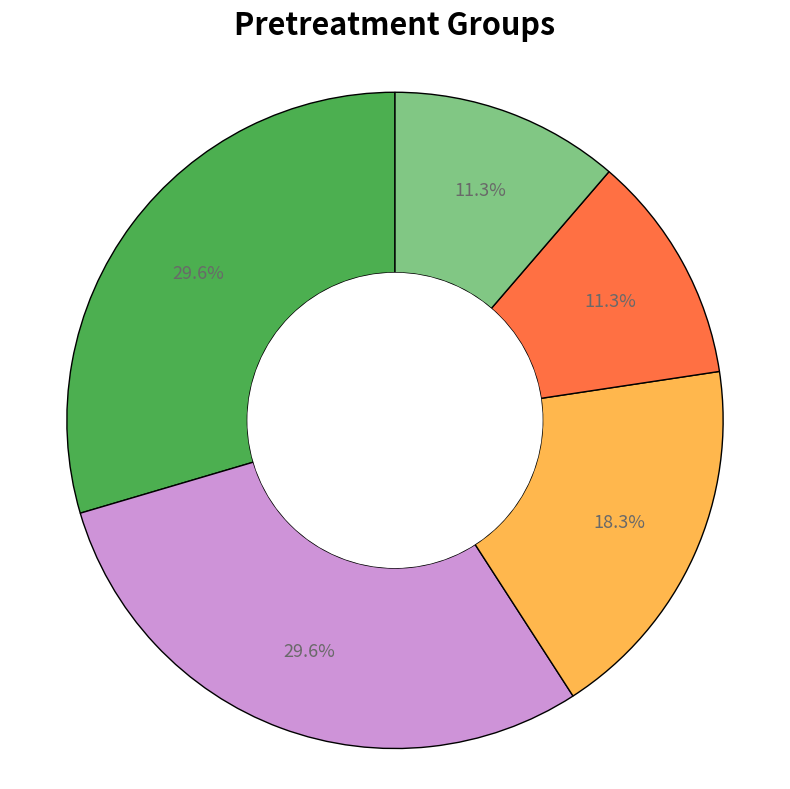

Is there a majority slice in this chart?

No